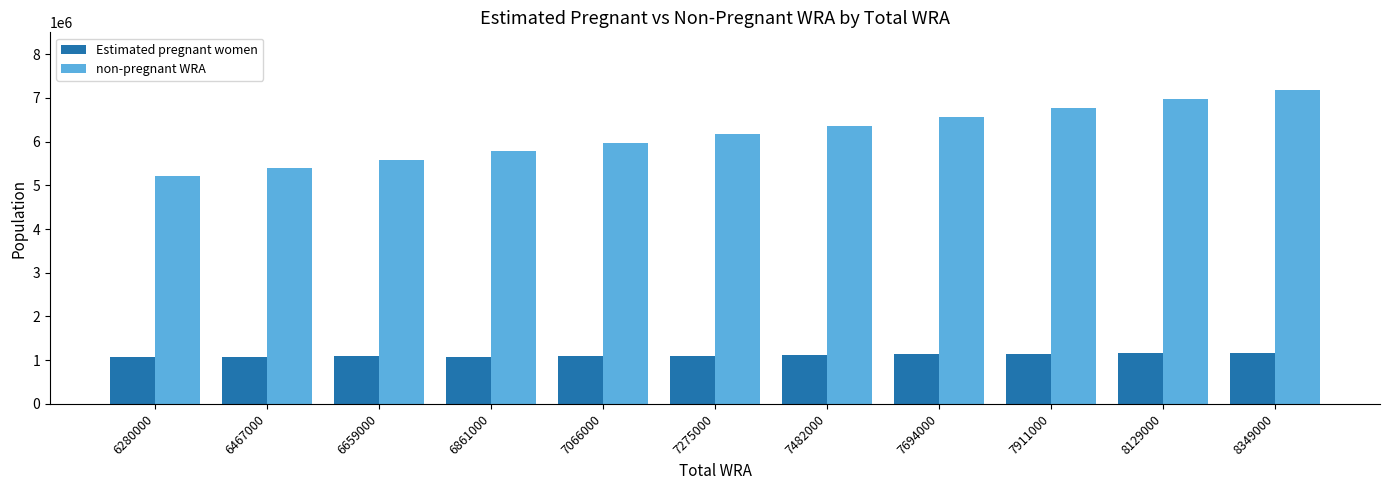

Count the number of categories in the chart.

11